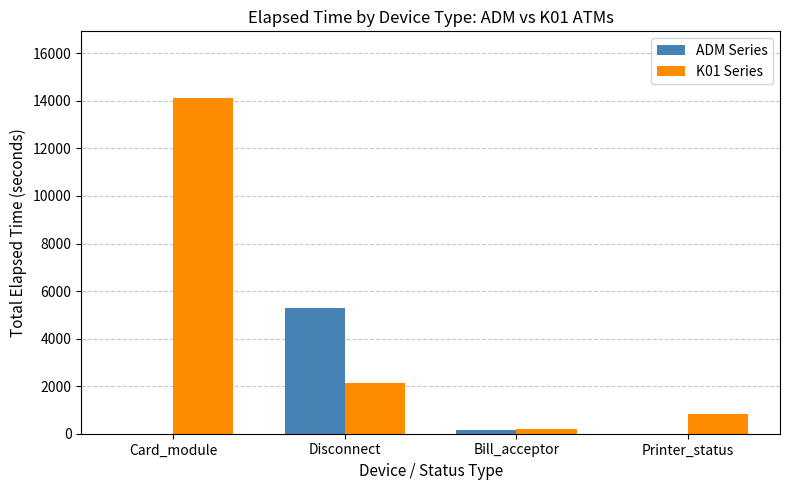

Which series changed the most between Card_module and Printer_status?

K01 Series